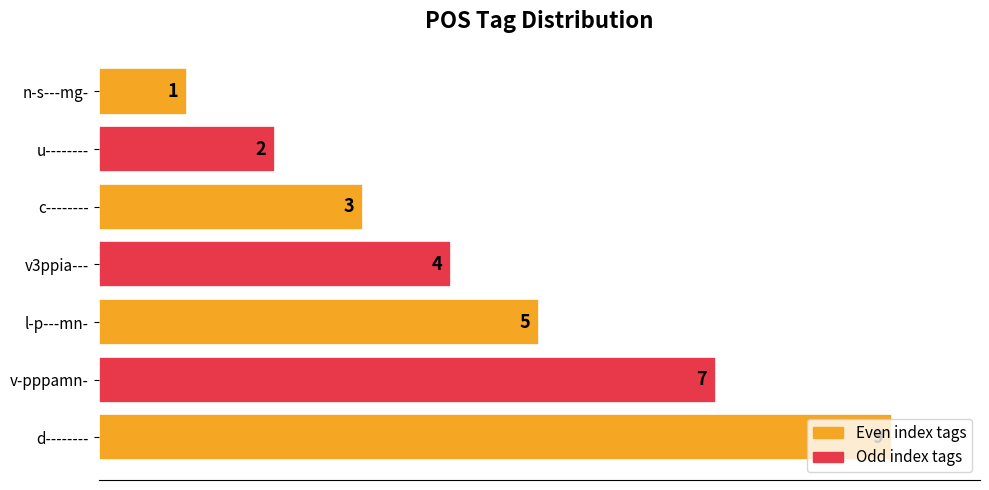

True or false: the data shows 3 at l-p---mn-.

False